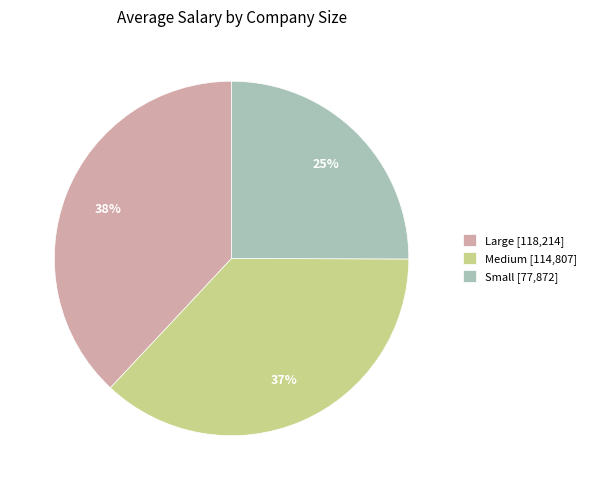

Approximately how many times larger is the value at Small compared to Large?

0.7